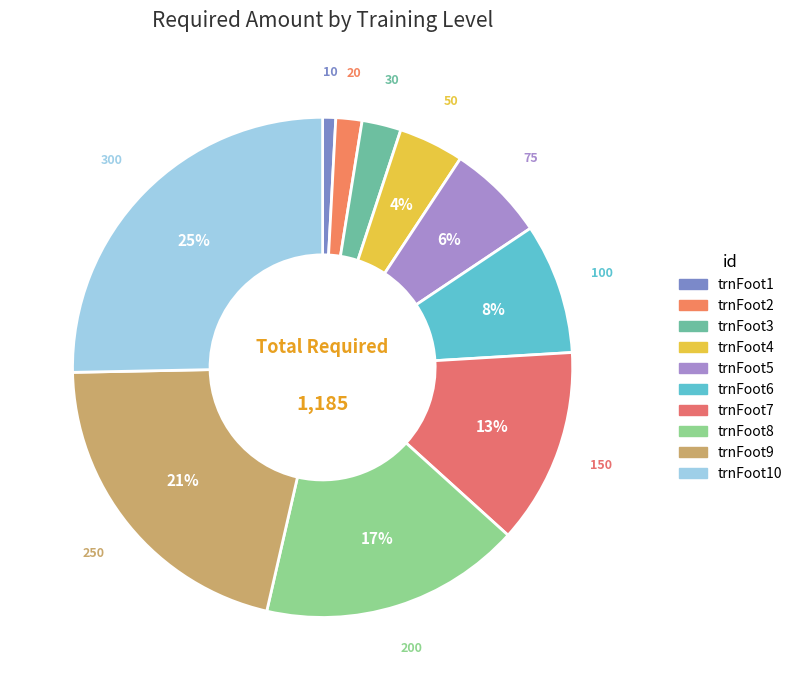

Does trnFoot5 represent more than half of the total?

No